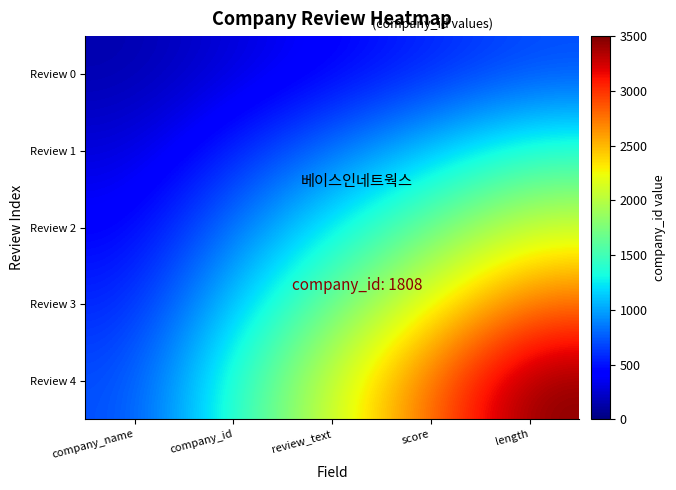

What is the total value across all series at score?

8374.7